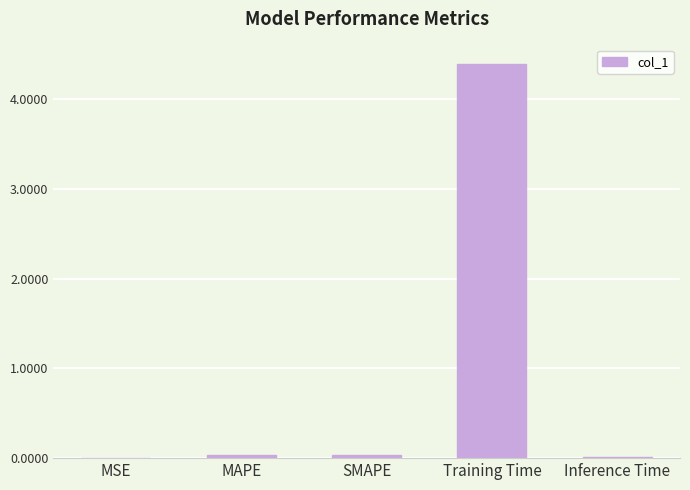

What is the change in value from MAPE to Training Time?

+4.4